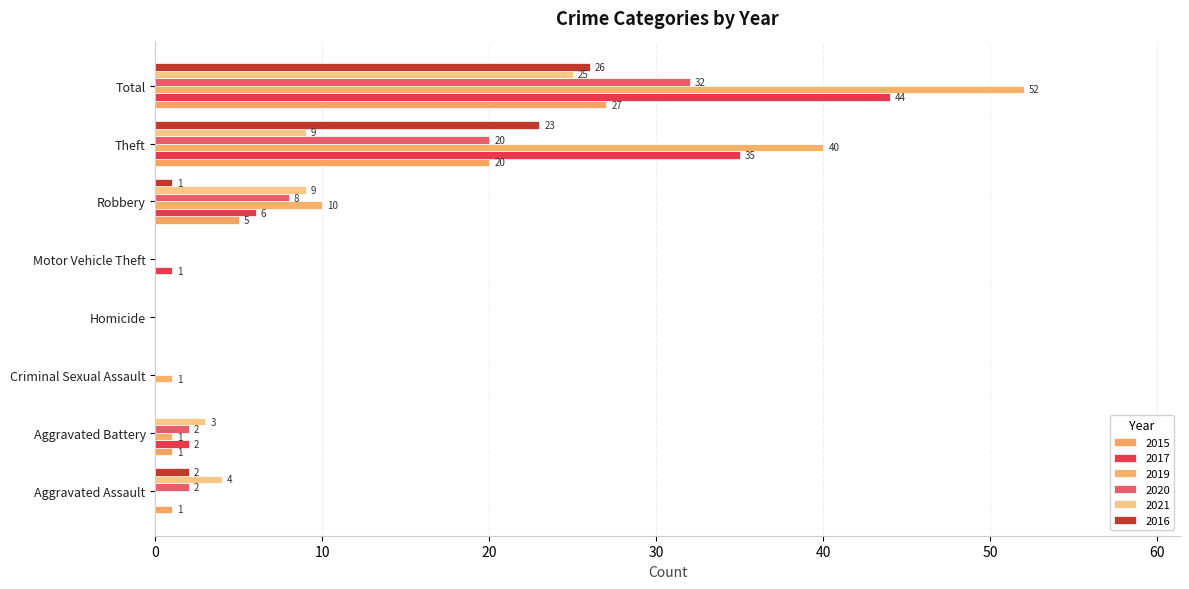

How many categories are shown in the chart?

8